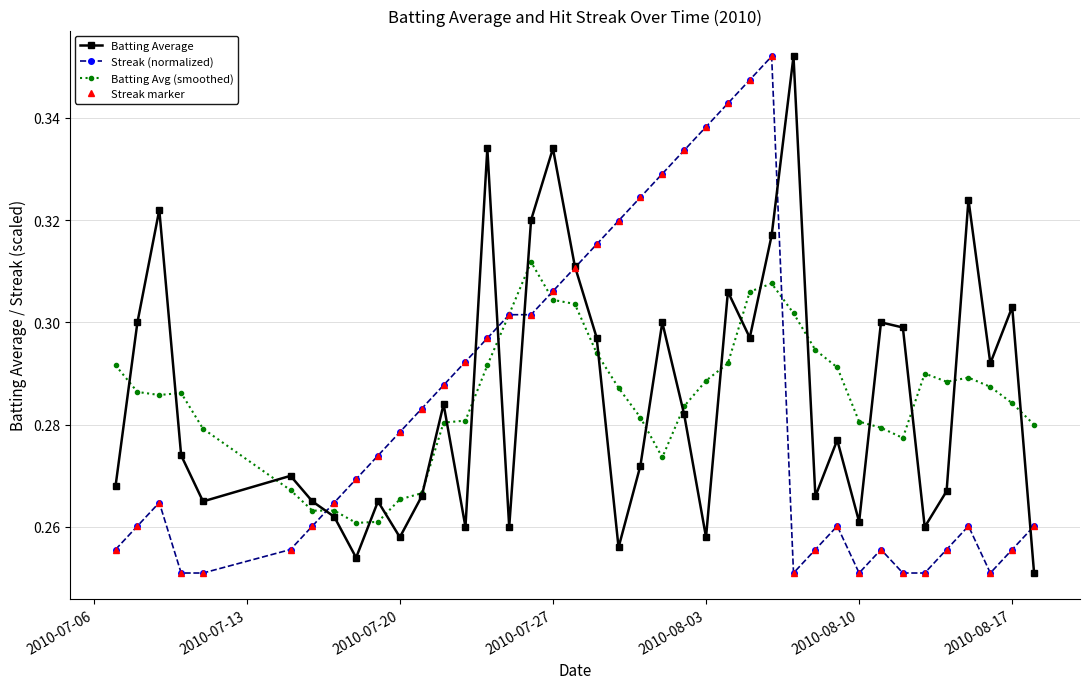

Does the chart have visible grid lines?

Yes